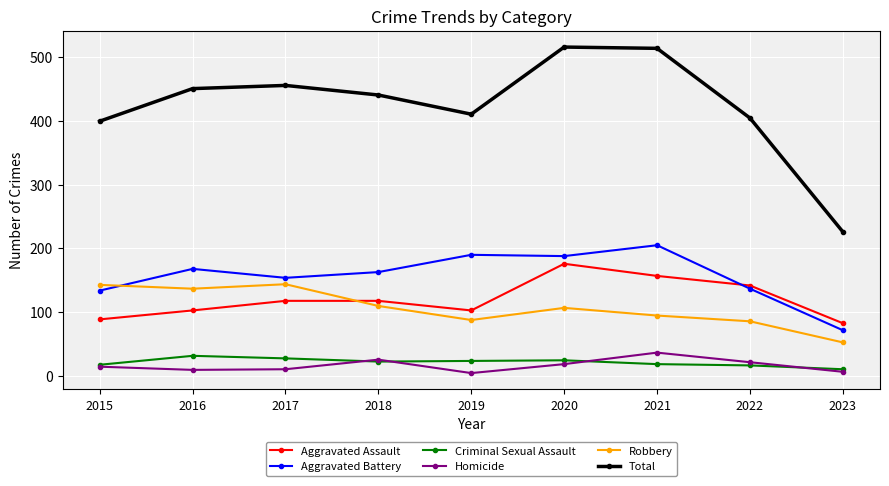

At which label does Aggravated Battery first exceed 163?

2016